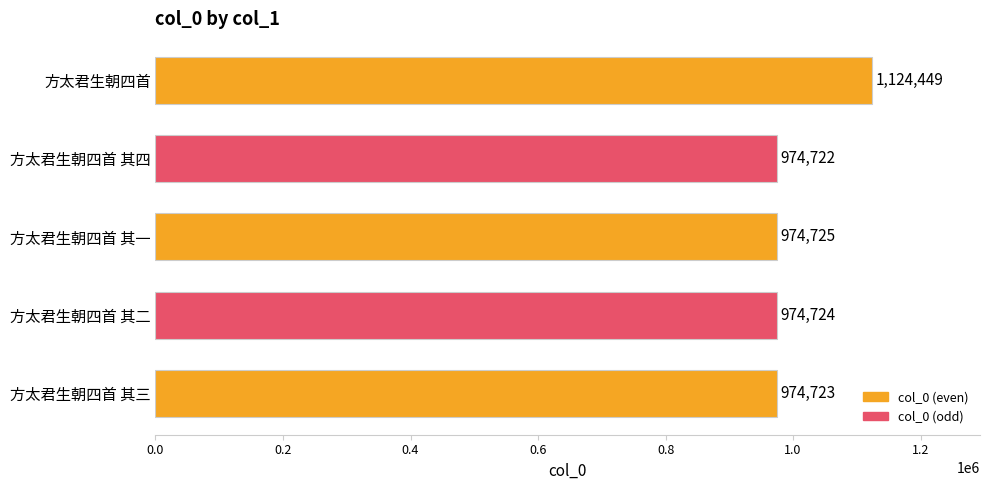

Reading top to bottom, transcribe all the data shown in this chart.

方太君生朝四首=1124449	方太君生朝四首 其四=974722	方太君生朝四首 其一=974725	方太君生朝四首 其二=974724	方太君生朝四首 其三=974723